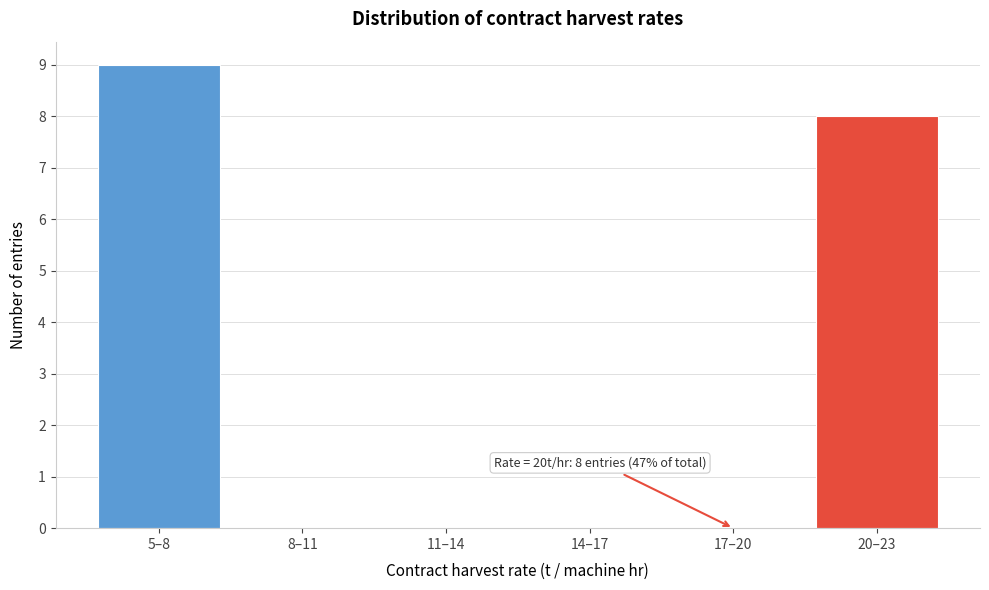

Reading left to right, transcribe all the data shown in this chart.

5–8=9	8–11=0	11–14=0	14–17=0	17–20=0	20–23=8